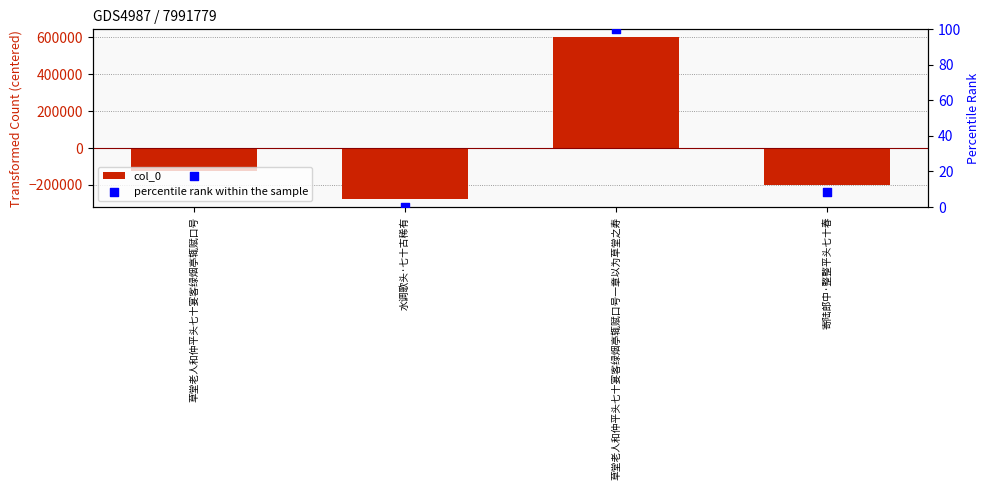

Is the value of percentile rank within the sample at 水调歌头·七十古稀有 greater than the value of col_0 at 水调歌头·七十古稀有?

Yes